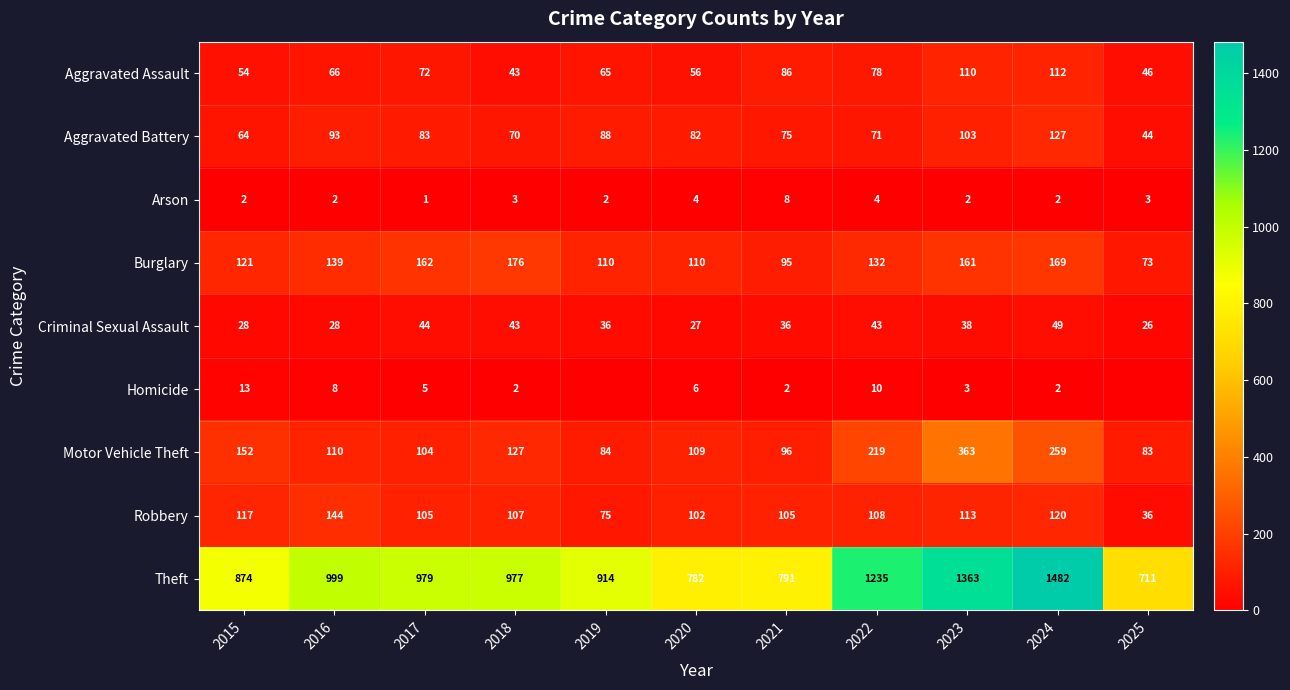

What is the difference between the maximum and minimum values in the Motor Vehicle Theft series?

280